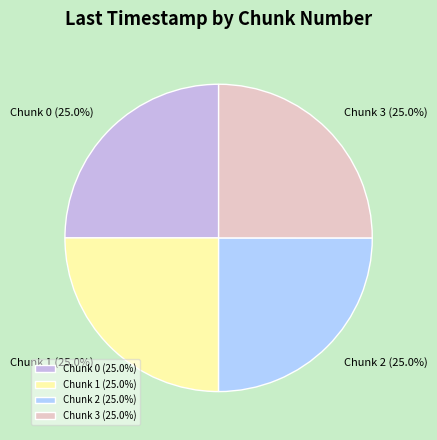

To the nearest percent, what portion does Chunk 0 represent?

25%